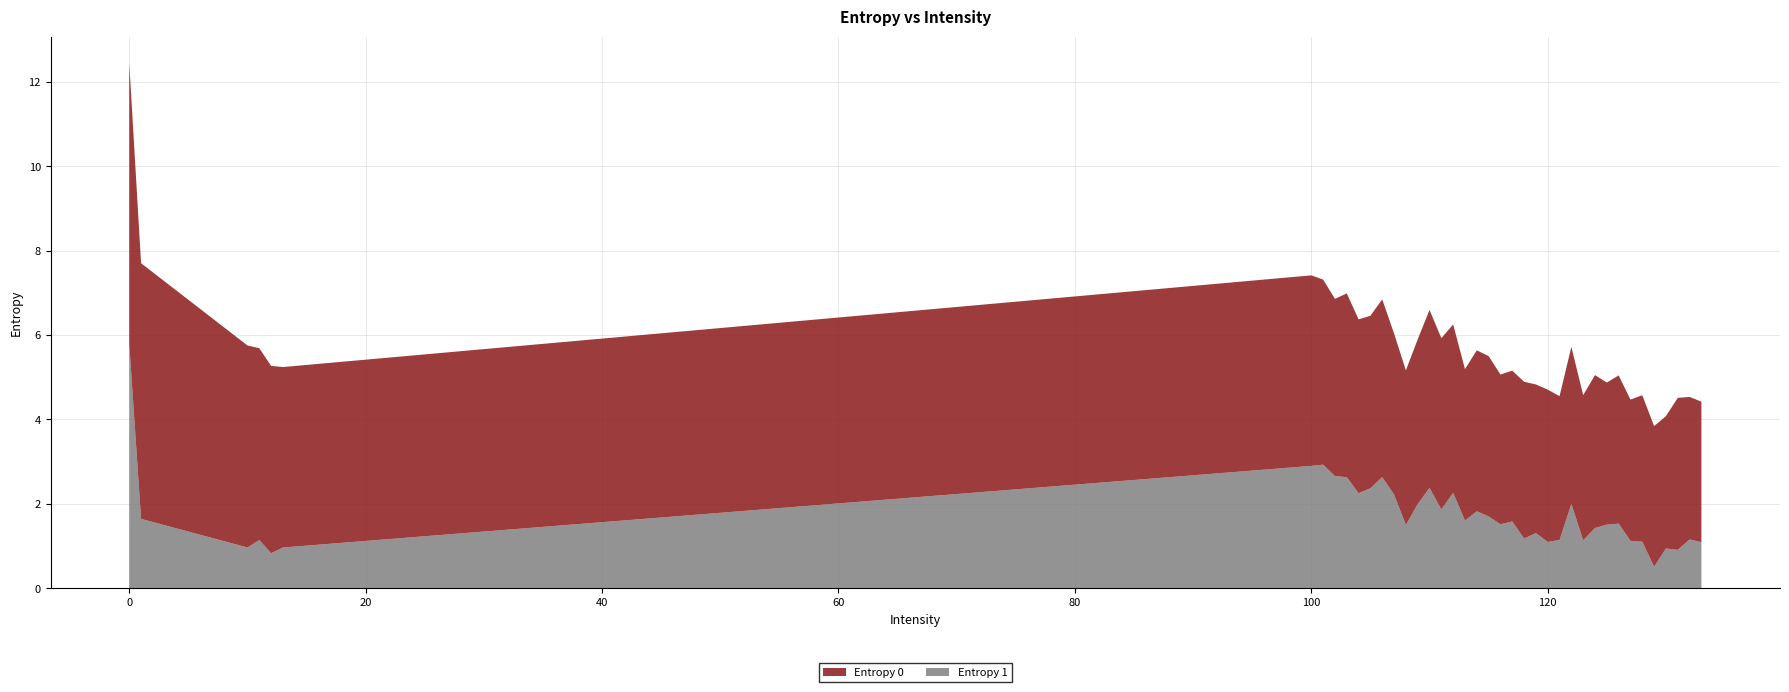

Reading left to right, transcribe all the data shown in this chart.

Entropy 0: 0=6.7	1=6.1	10=4.8	11=4.5	12=4.4	13=4.3	100=4.5	101=4.4	102=4.2	103=4.4	104=4.1	105=4.1	106=4.2	107=3.8	108=3.7	109=3.9	110=4.2	111=4.1	112=4.0	113=3.6	114=3.8	115=3.8	116=3.5	117=3.6	118=3.7	119=3.5	120=3.6	121=3.4	122=3.7	123=3.4	124=3.6	125=3.4	126=3.5	127=3.3	128=3.5	129=3.3	130=3.1	131=3.6	132=3.4	133=3.3
Entropy 1: 0=5.8	1=1.6	10=1.0	11=1.1	12=0.8	13=1.0	100=2.9	101=2.9	102=2.7	103=2.6	104=2.3	105=2.4	106=2.6	107=2.2	108=1.5	109=2.0	110=2.4	111=1.9	112=2.3	113=1.6	114=1.8	115=1.7	116=1.5	117=1.6	118=1.2	119=1.3	120=1.1	121=1.1	122=2.0	123=1.1	124=1.4	125=1.5	126=1.5	127=1.1	128=1.1	129=0.5	130=0.9	131=0.9	132=1.2	133=1.1